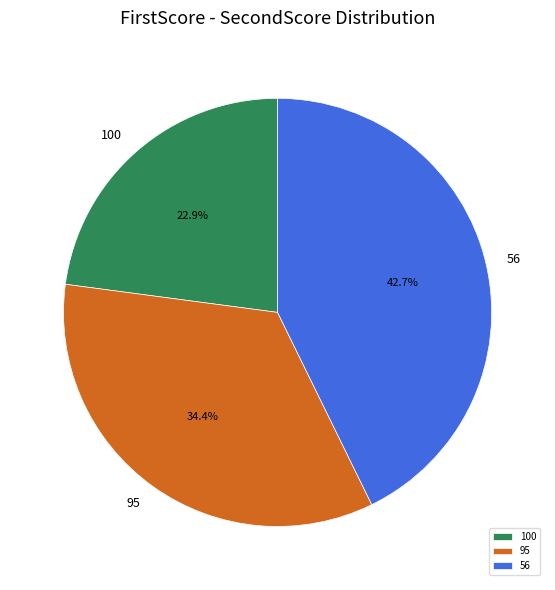

What is the ratio of the value at 100 to the value at 95?

0.7